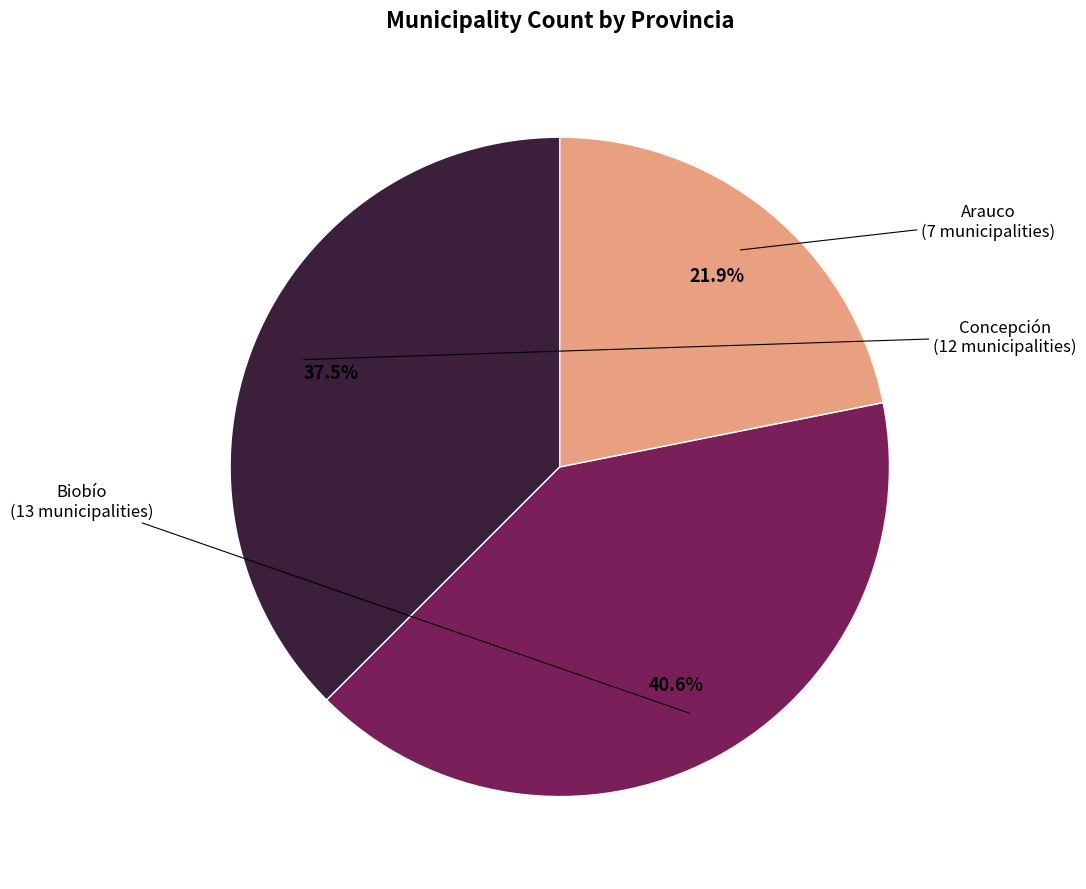

What is the ratio of the value at Arauco to the value at Biobío?

0.5